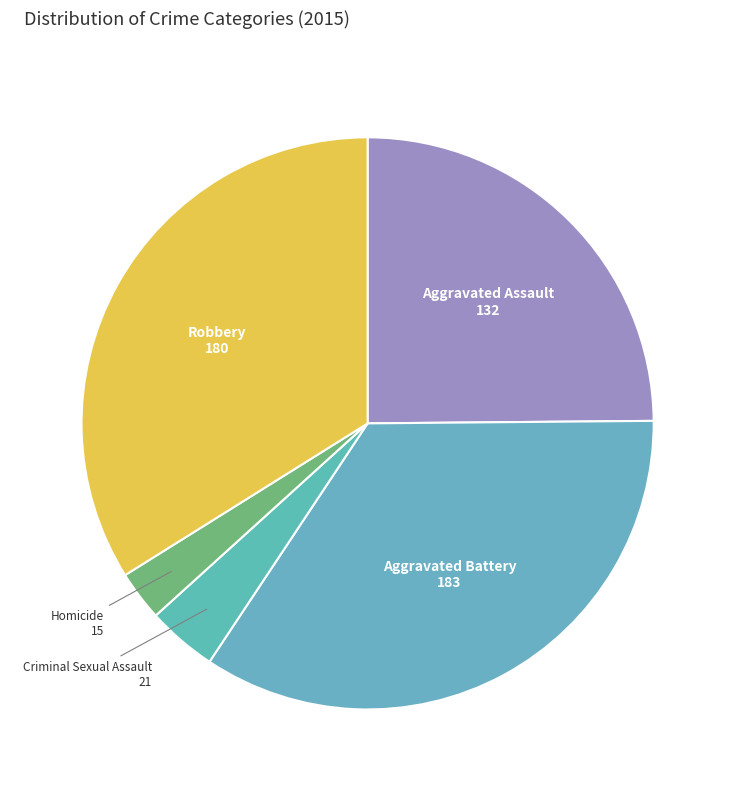

True or false: Aggravated Battery accounts for 28% of the total.

False